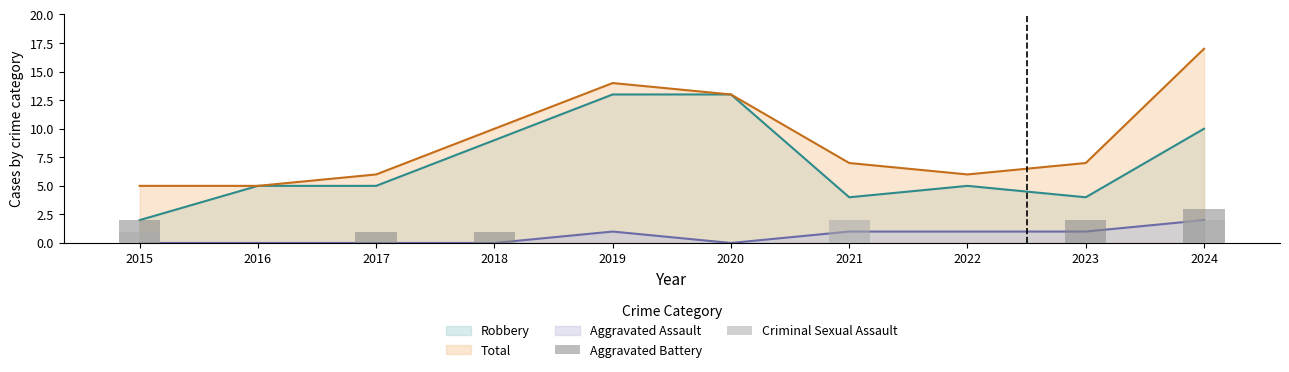

How many bars are there in total?

20